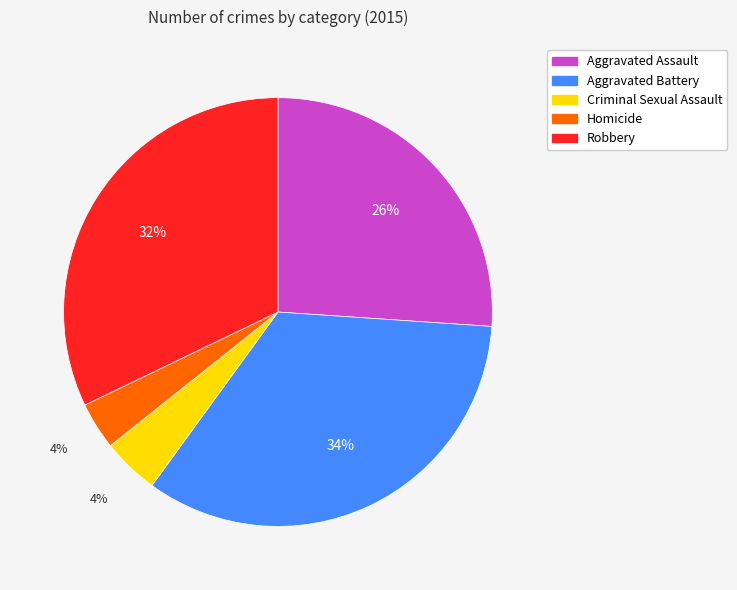

Between Aggravated Battery and Robbery, which is larger?

Aggravated Battery